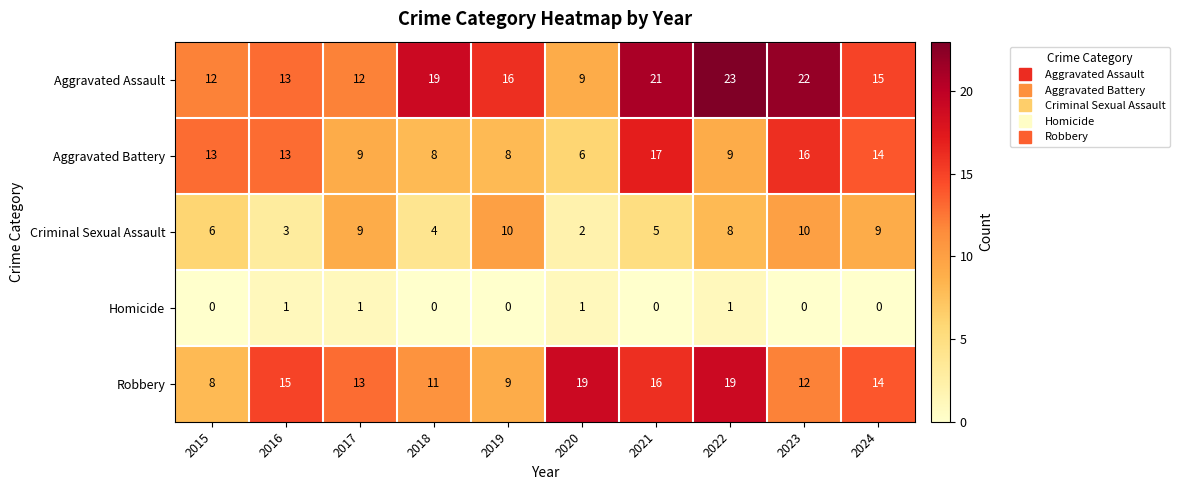

List the series in order of their peak value, highest first.

Aggravated Assault, Robbery, Aggravated Battery, Criminal Sexual Assault, Homicide